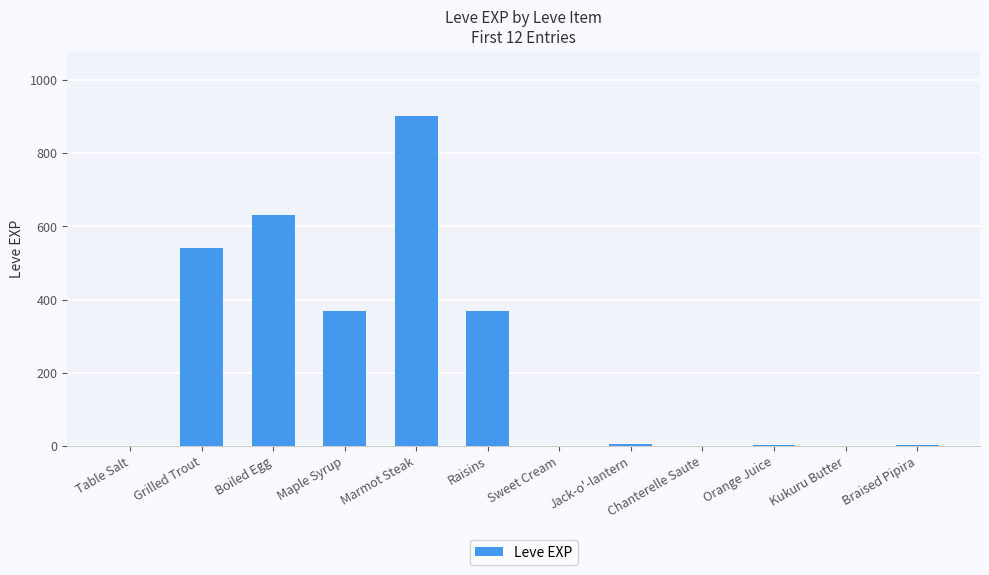

What is the sum of all values?

2825